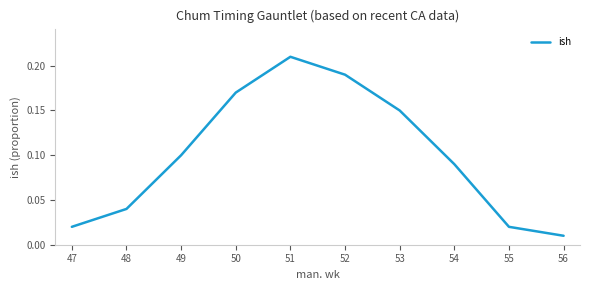

The value at 54 is 0.0. True or false?

False